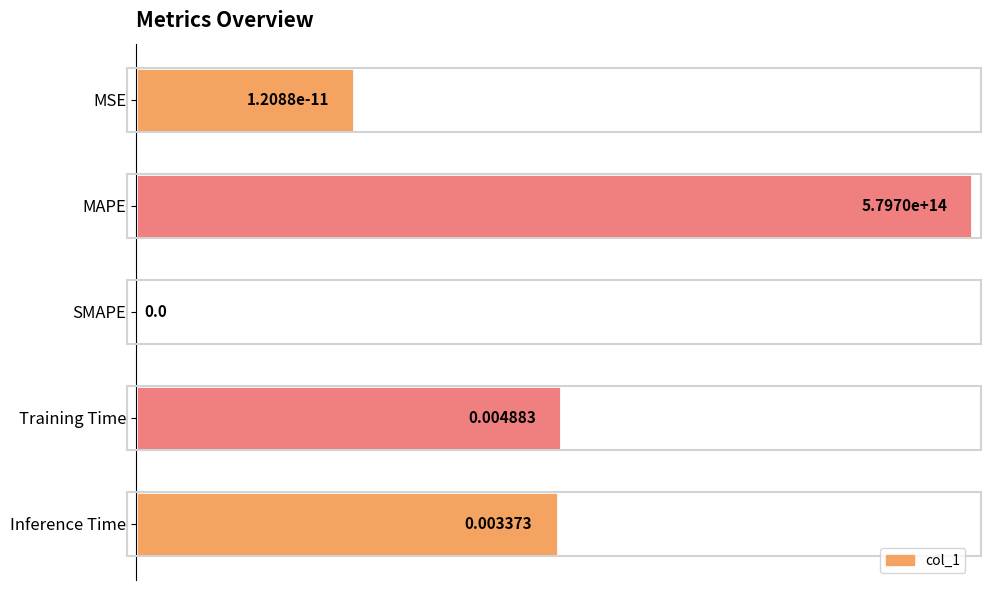

What is the sum of all values?

2.3